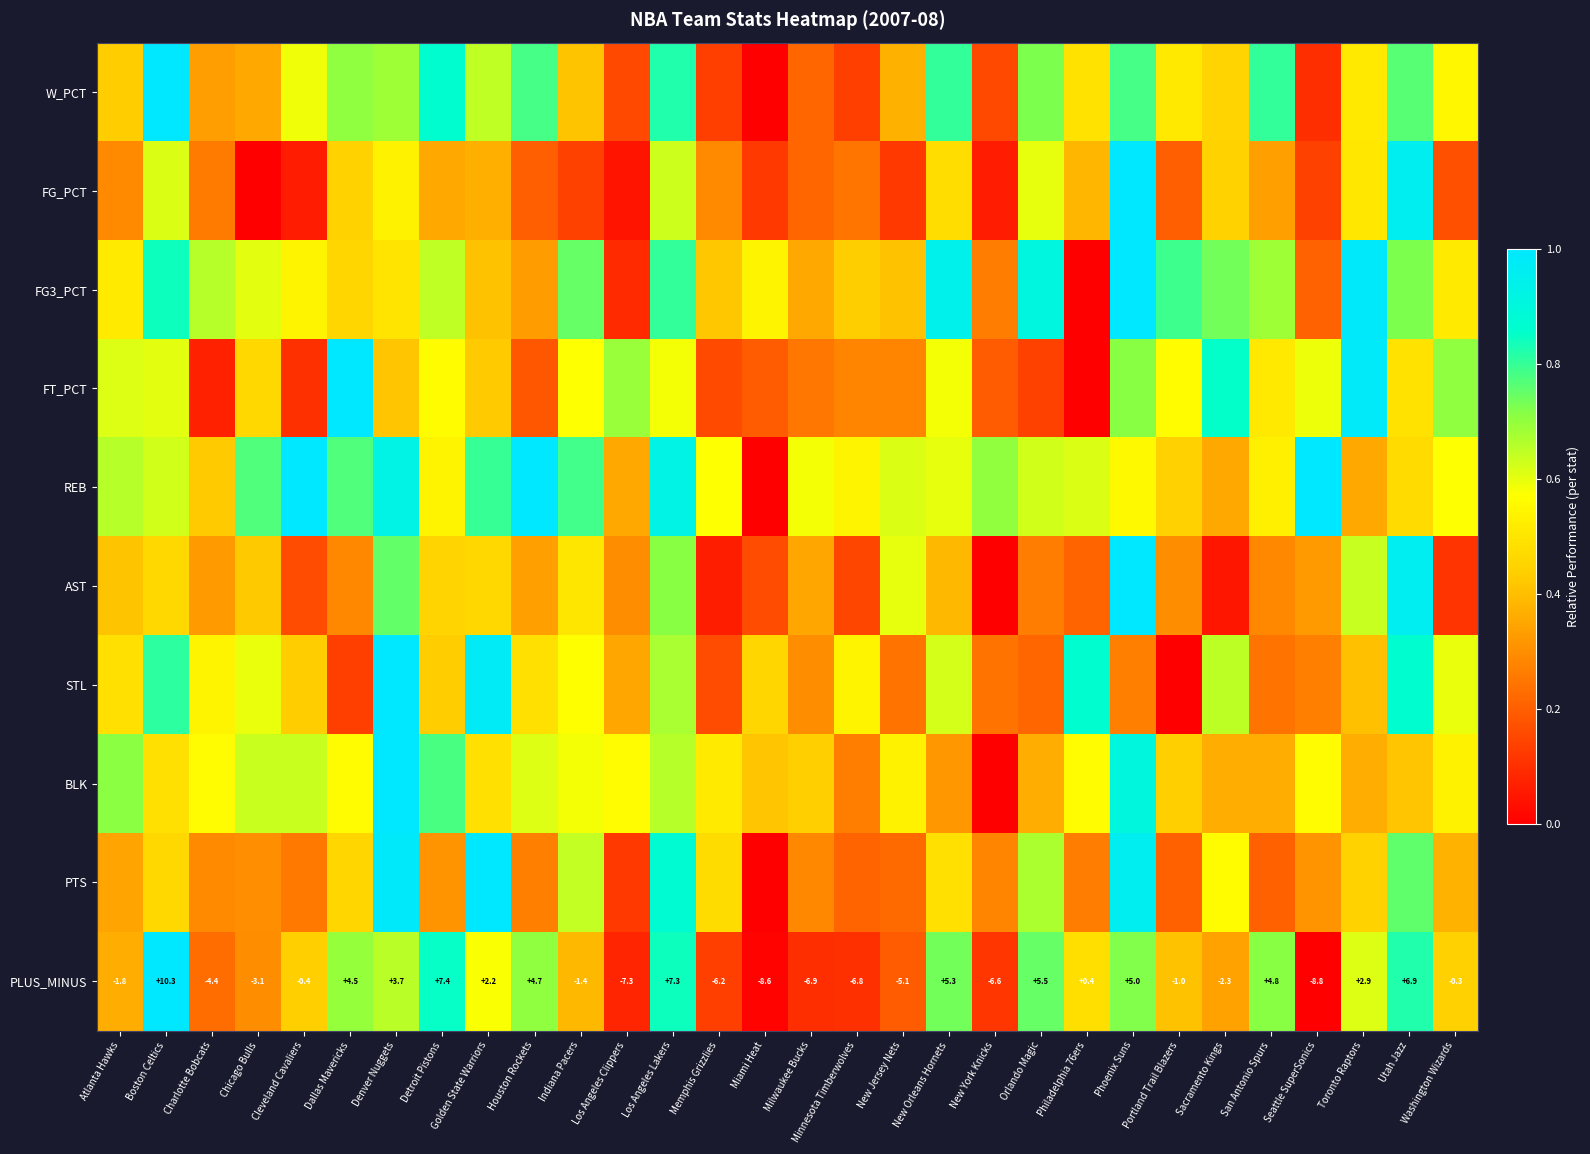

Where does the PLUS_MINUS series first go above 0?

Boston Celtics